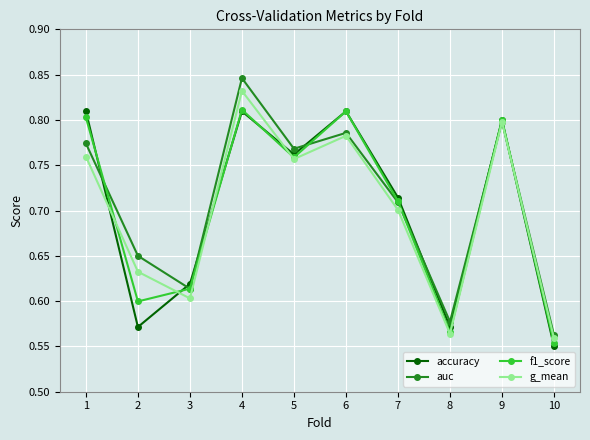

Which category has the highest value across all series?

4